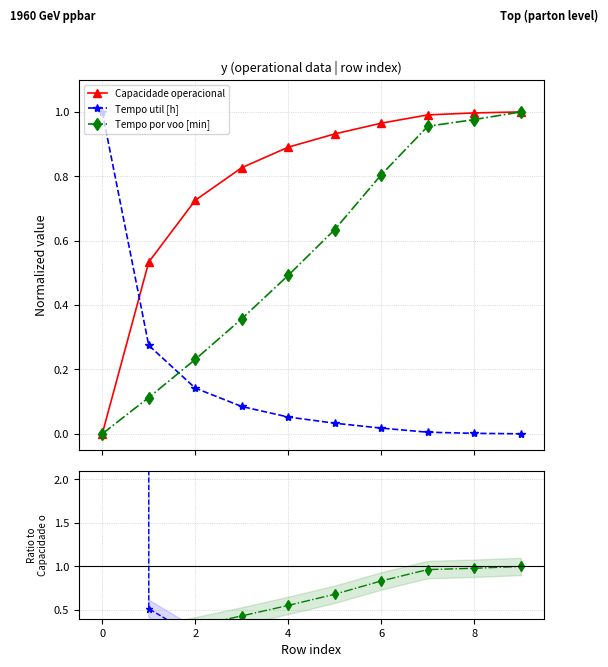

True or false: Tempo util [h] and Tempo por voo [min] intersect in this chart.

True